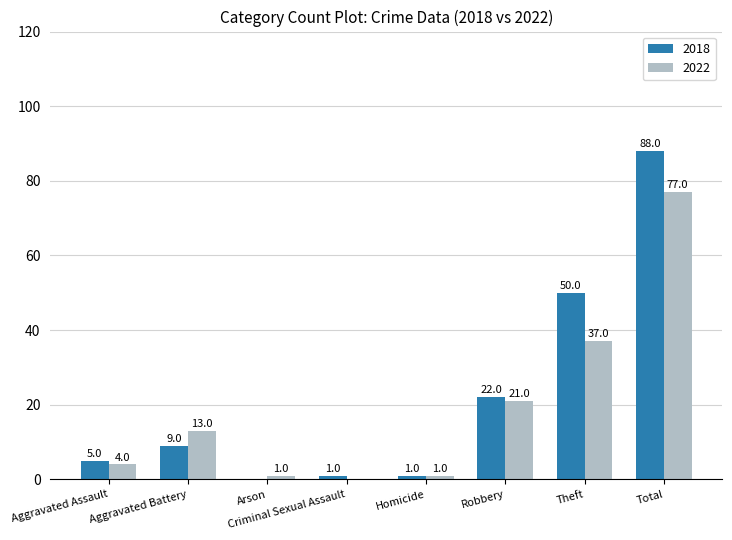

At which label is 2022 closest to 38?

Theft